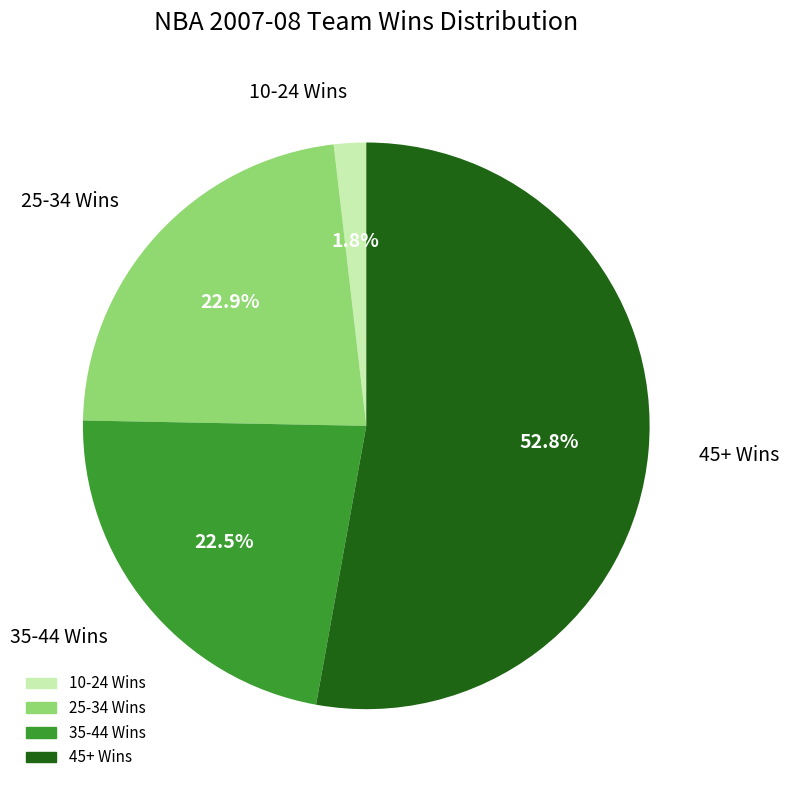

Which slice is the largest?

45+ Wins